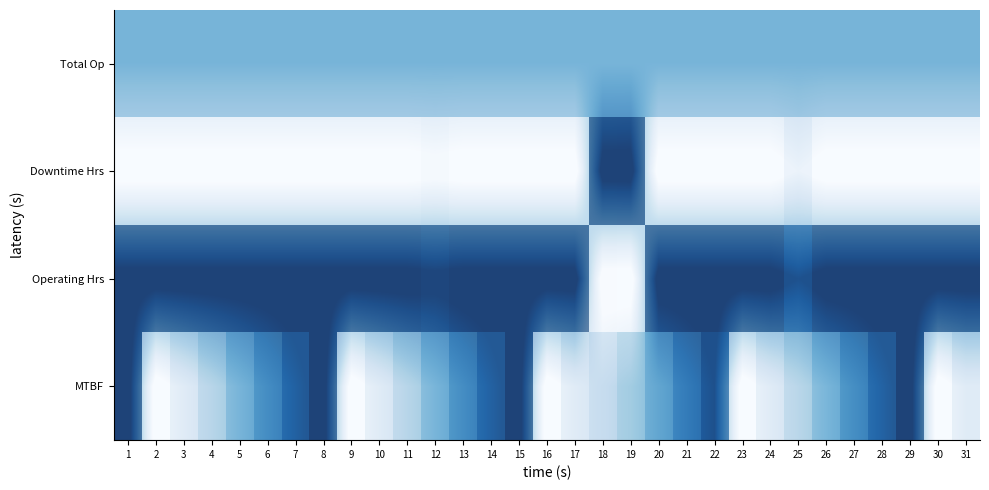

List the labels in order of Operating Hrs value, largest first.

1, 2, 3, 4, 5, 6, 7, 8, 9, 10, 11, 13, 14, 15, 16, 17, 20, 21, 22, 23, 24, 26, 27, 28, 29, 30, 31, 12, 25, 18, 19